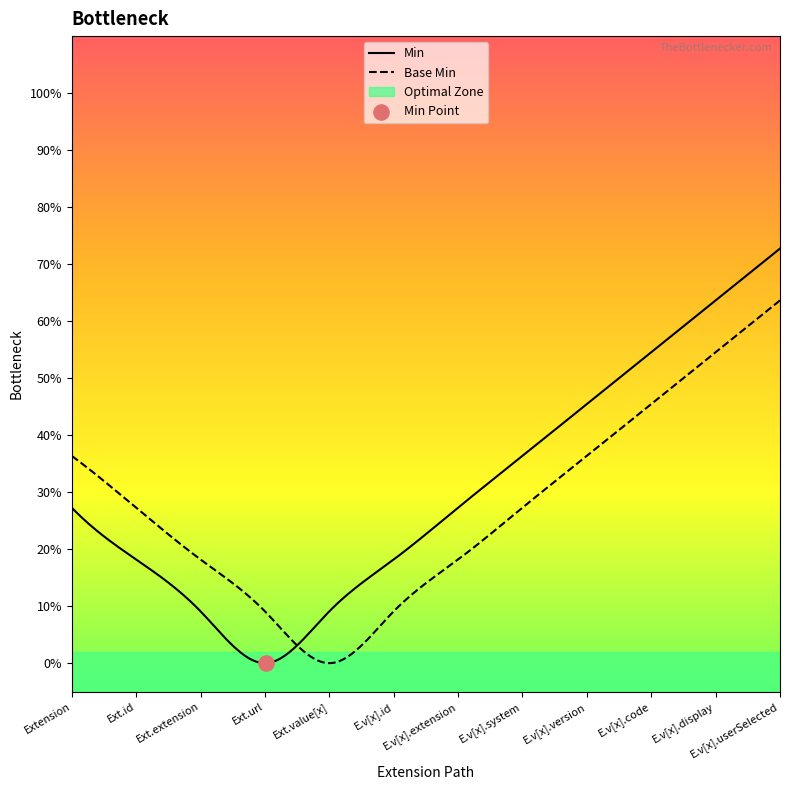

Is the value of Base Min at Extension.value[x].display greater than the value of Min at Extension.value[x].code?

No